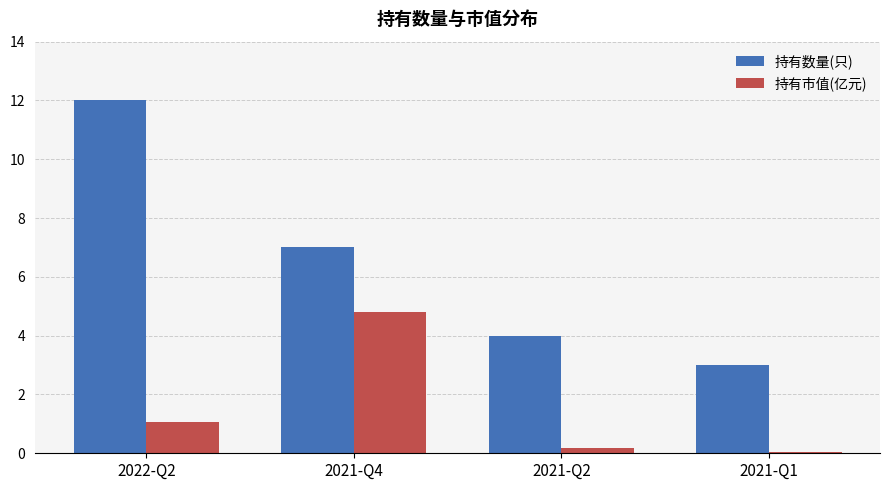

How many values in the 持有数量(只) series are below 7?

2